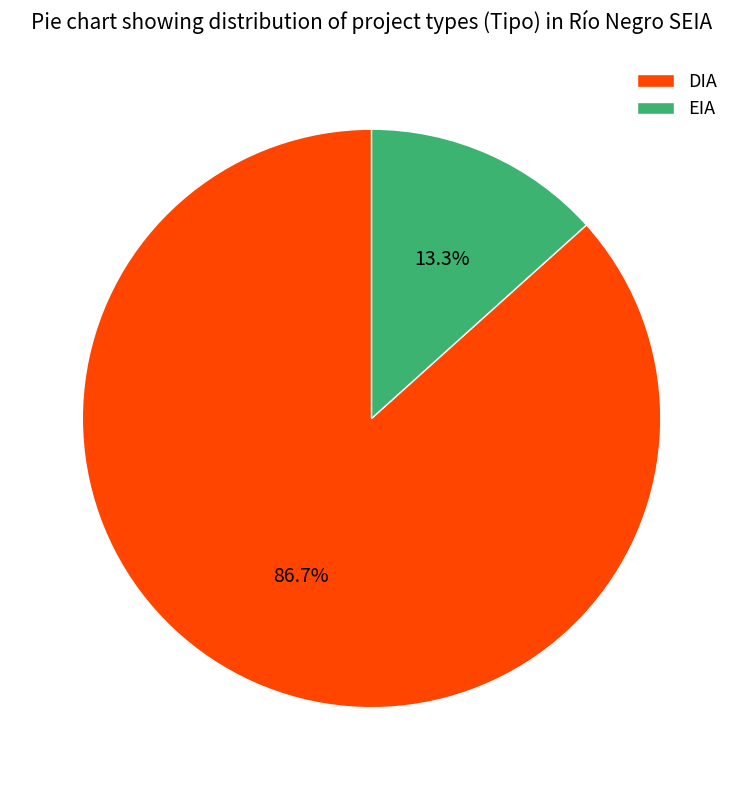

To the nearest percent, what is the difference between the largest and smallest slice percentages?

73%